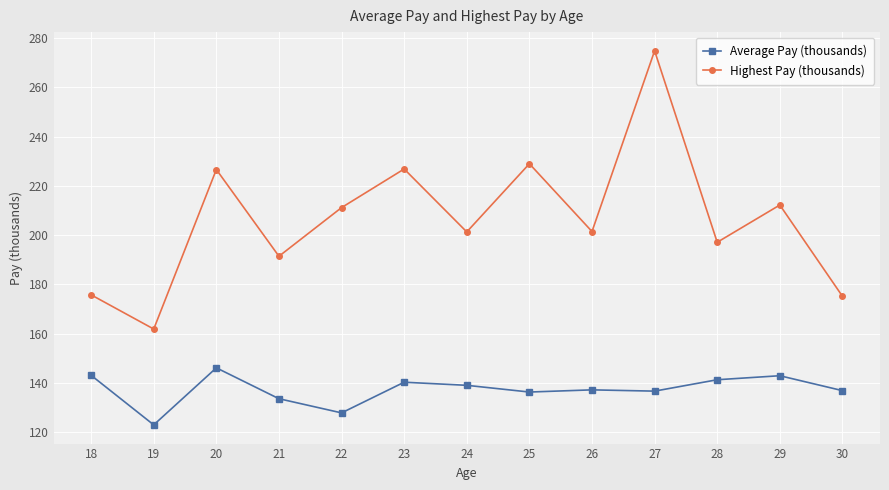

Which series changed the most between 25 and 28?

Highest Pay (thousands)